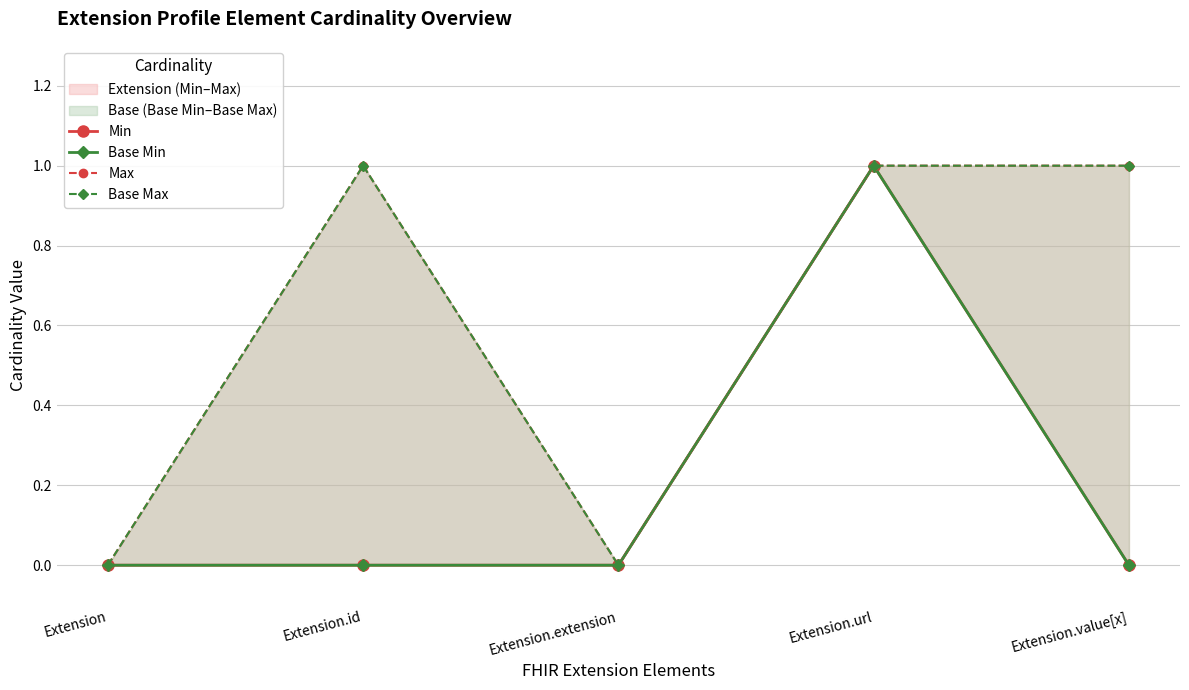

What is the value of the Base Min point at the 4th from the left?

1